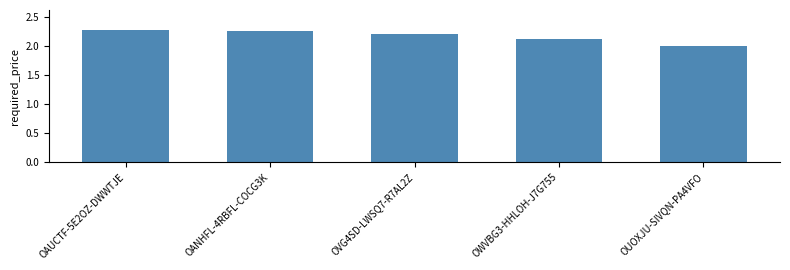

The chart shows a value of 2.1 at OWVBG3-HHLOH-J7G755. True or false?

True